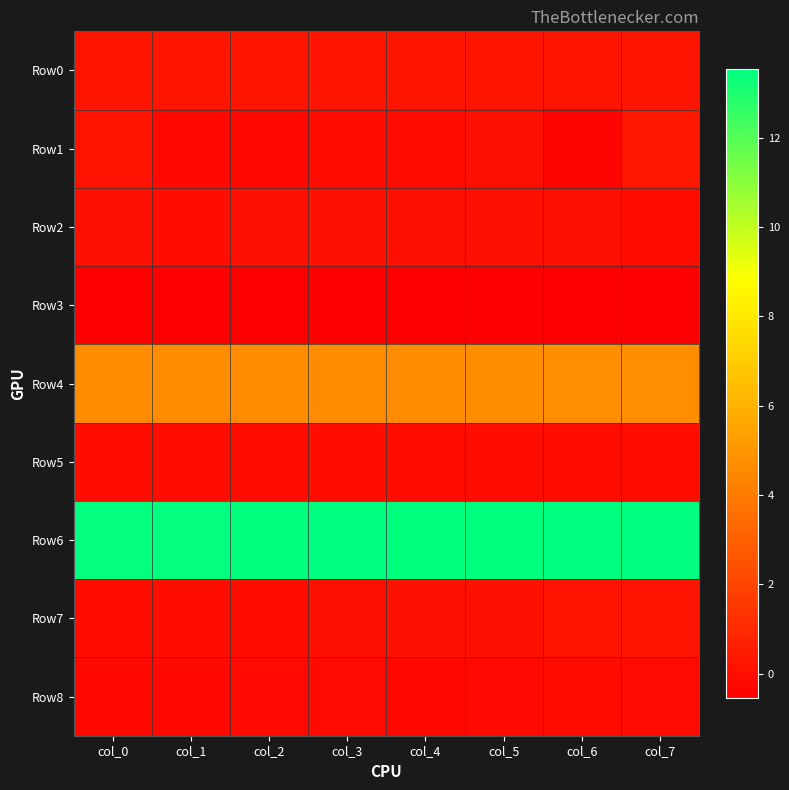

Which series changed the most between col_0 and col_3?

Row1